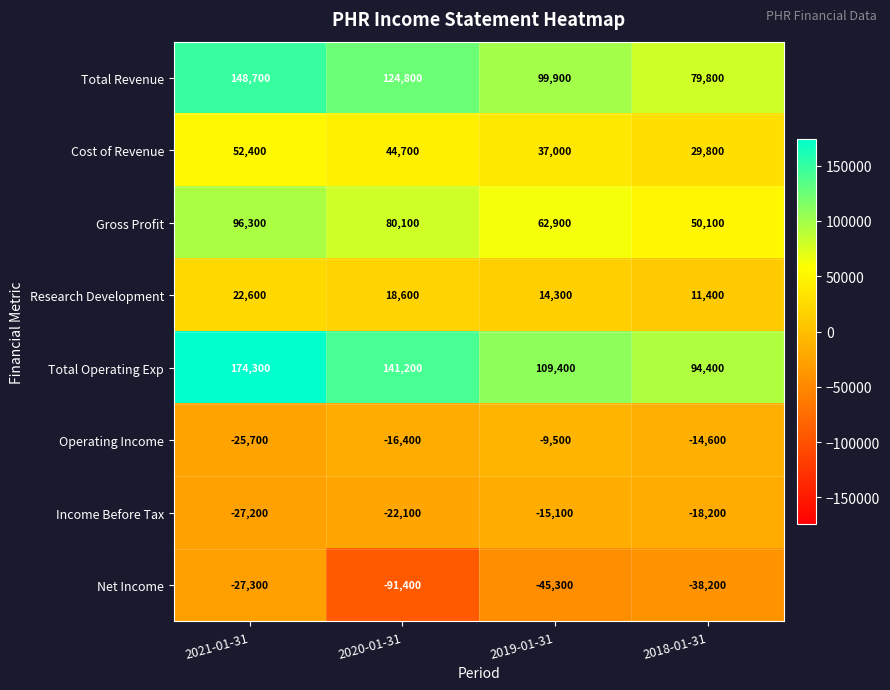

Is the value of Total Revenue at 2019-01-31 greater than the value of Operating Income at 2020-01-31?

Yes